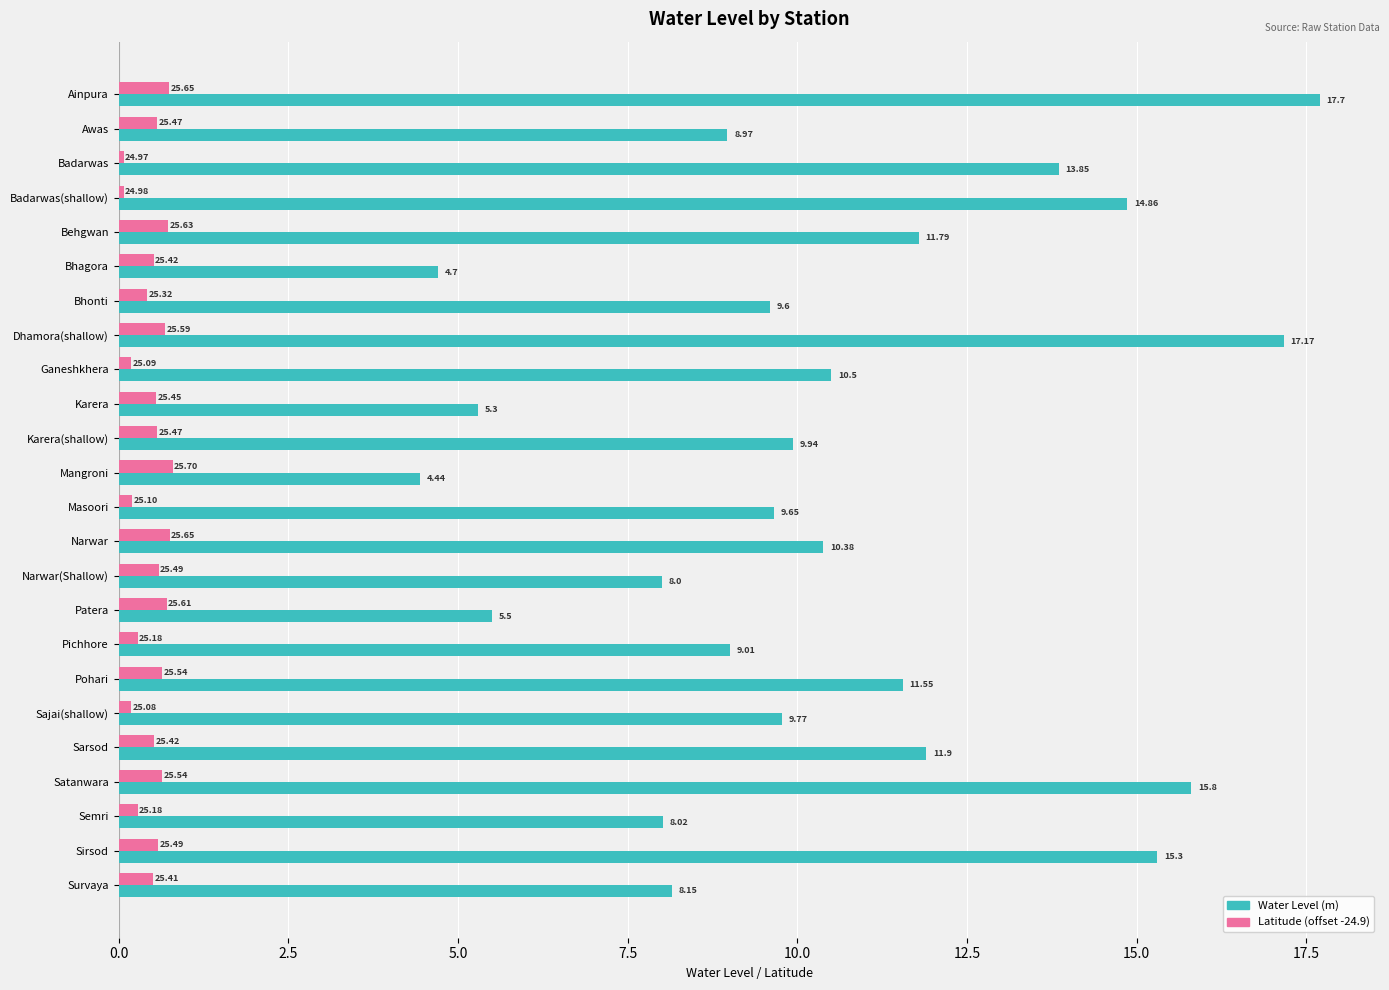

Rank the series by their average value, from highest to lowest.

Water Level (m), Latitude (offset -24.9)